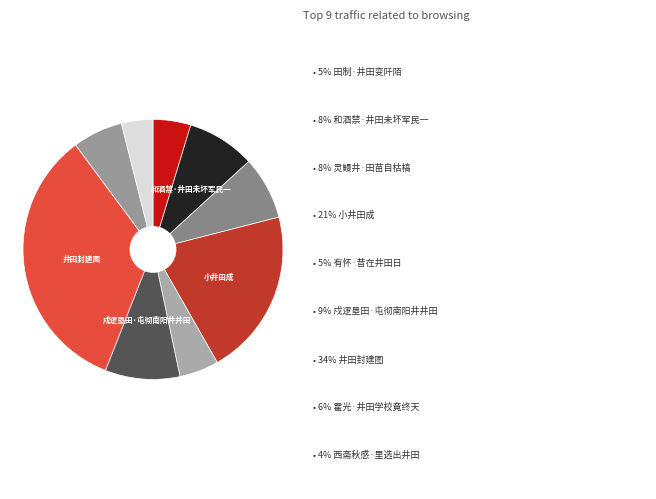

How many segments does this pie chart have?

9